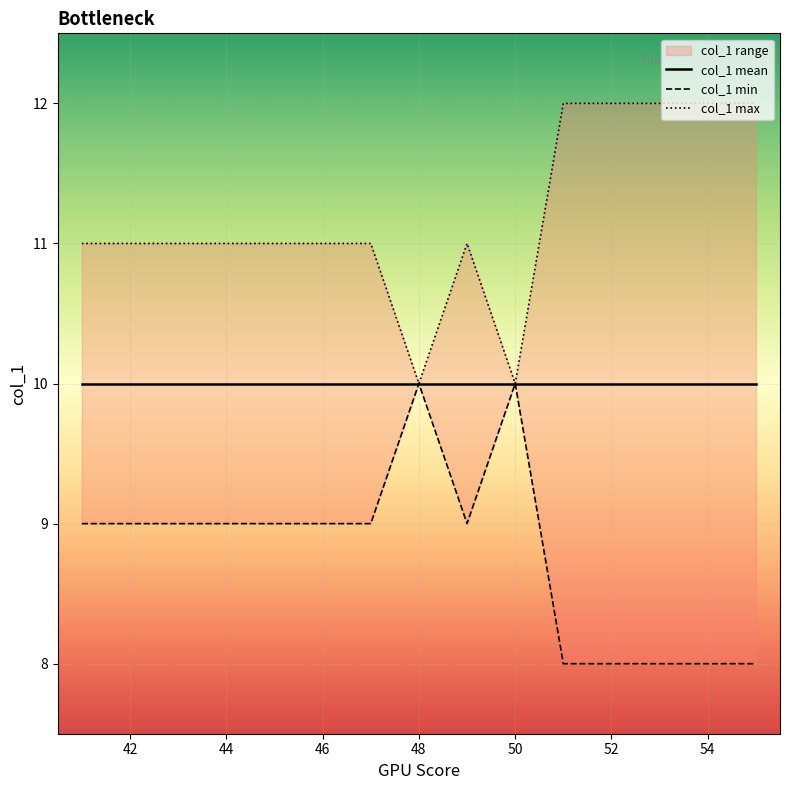

Between 54 and 52, which is larger?

54